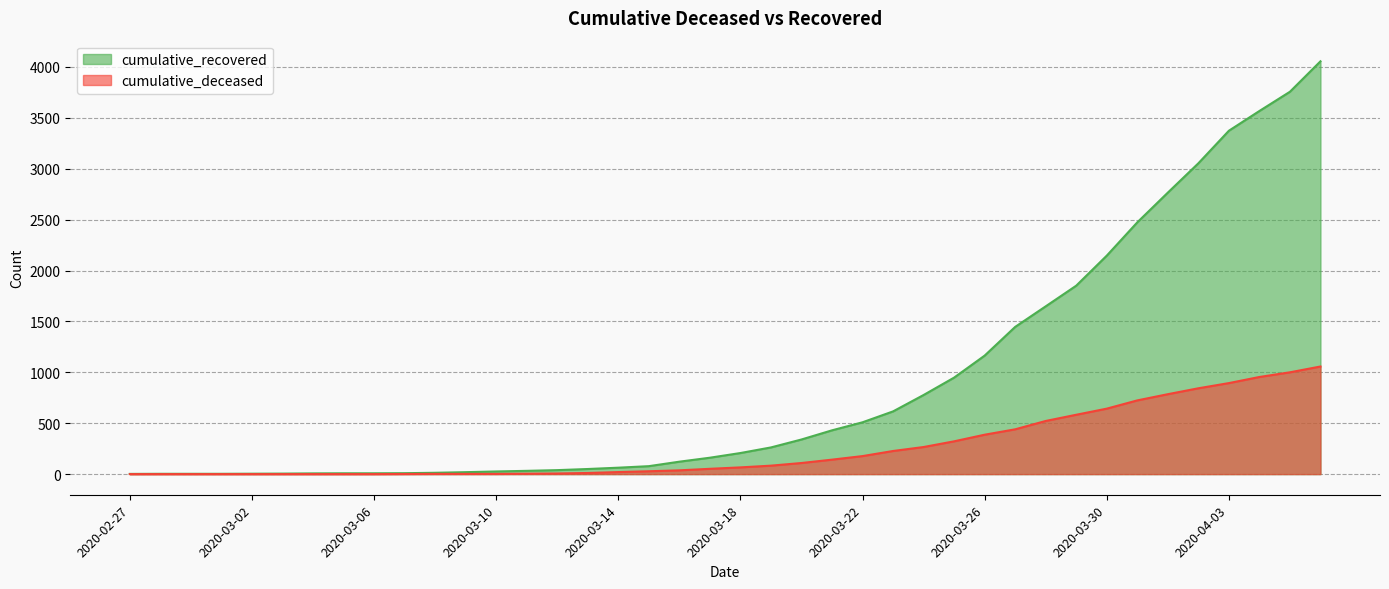

How many series are shown in this chart?

2